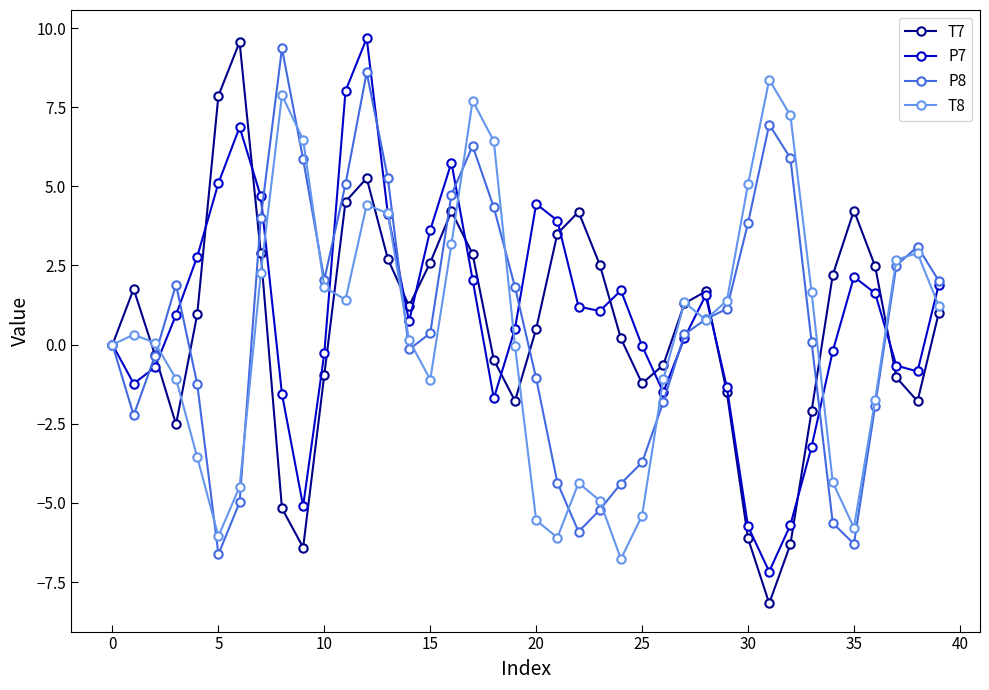

Is this an area chart (filled region under the line)?

No